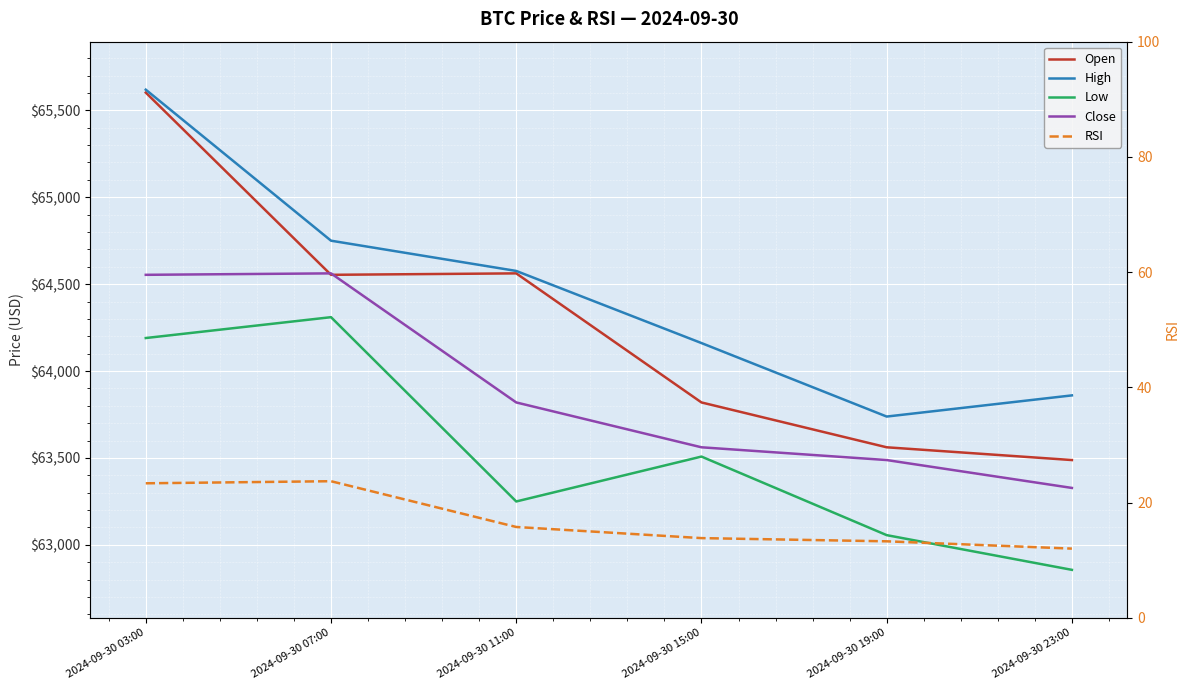

Which series has the largest total across all categories?

High